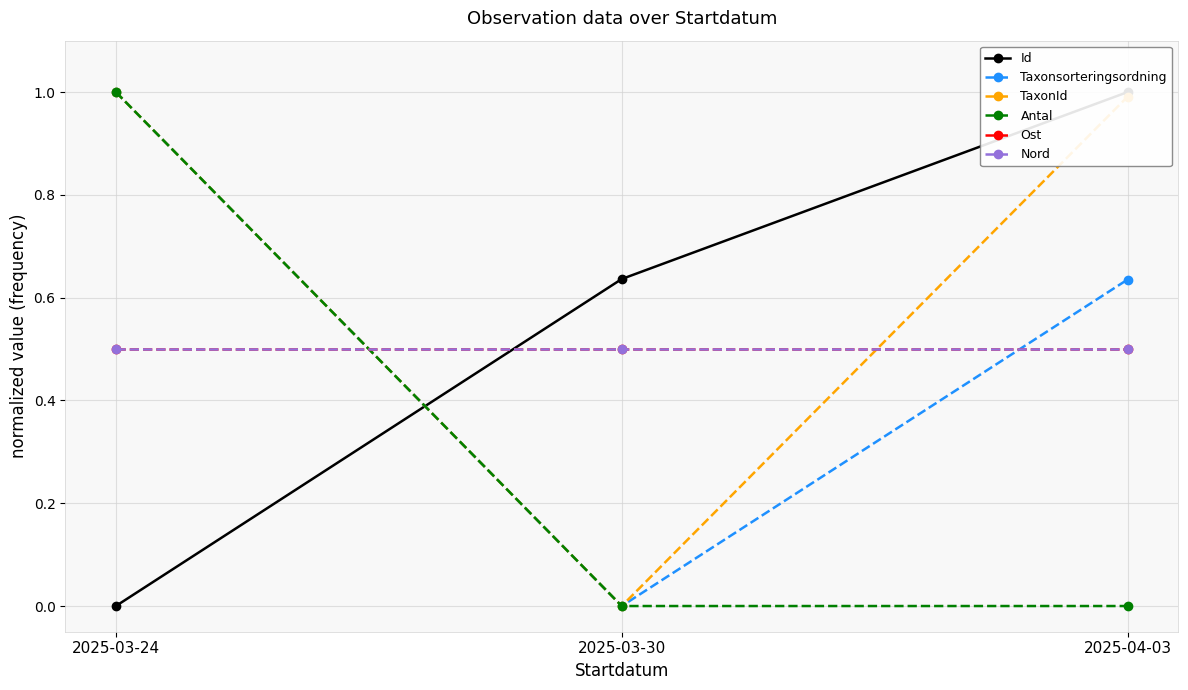

At which category is the sum across all series the highest?

2025-03-24